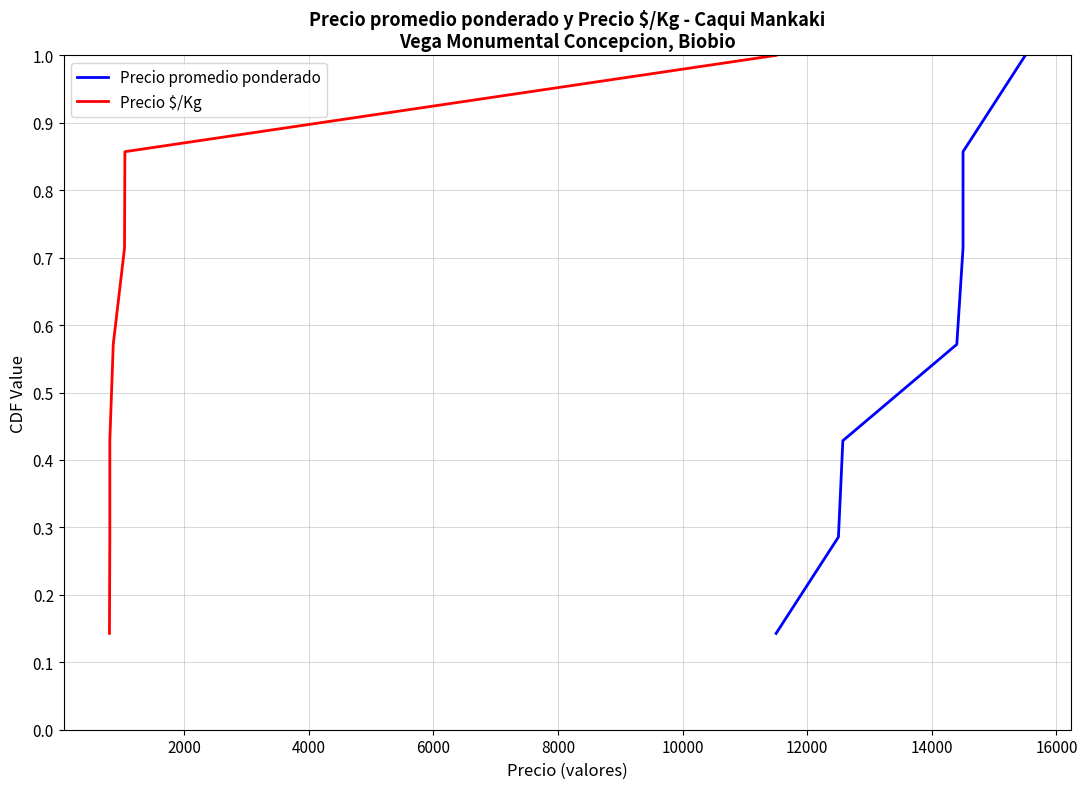

What are all the series names shown in the legend?

Precio promedio ponderado, Precio $/Kg